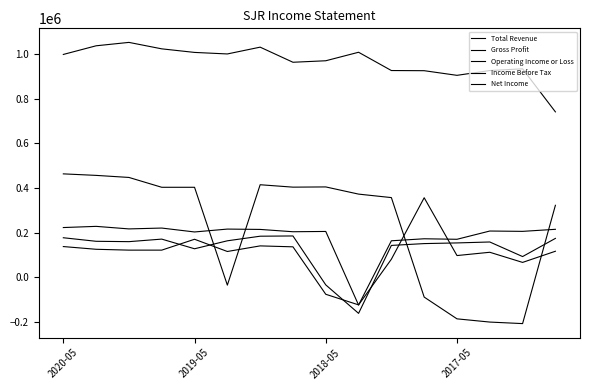

Does the chart display data point markers on the line(s)?

No